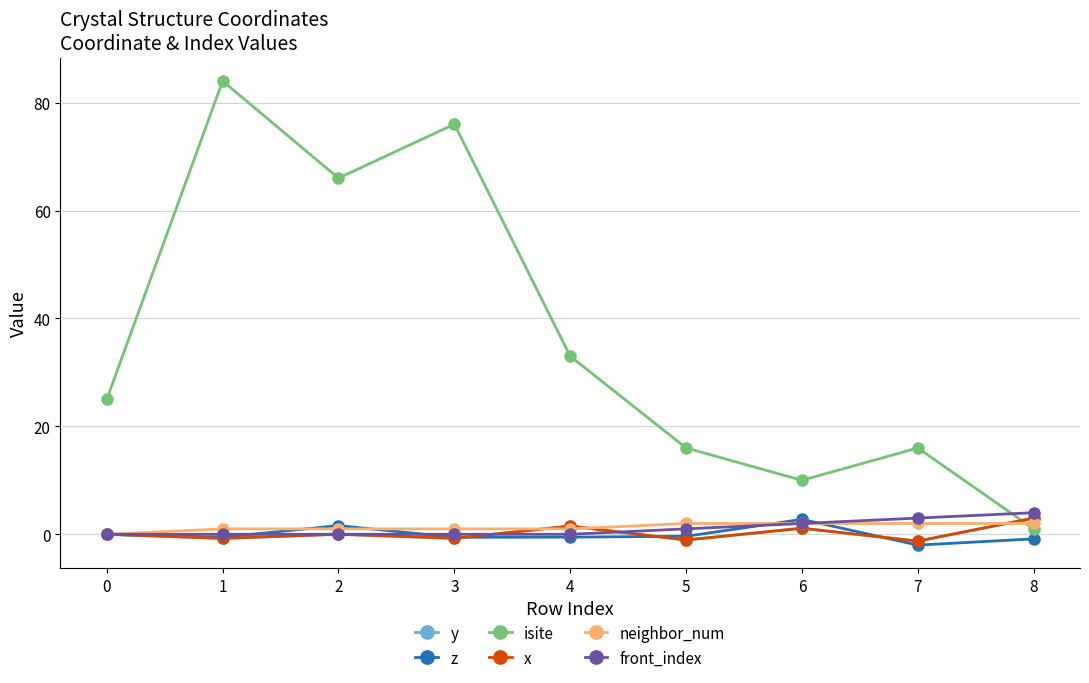

Is this an area chart (filled region under the line)?

No